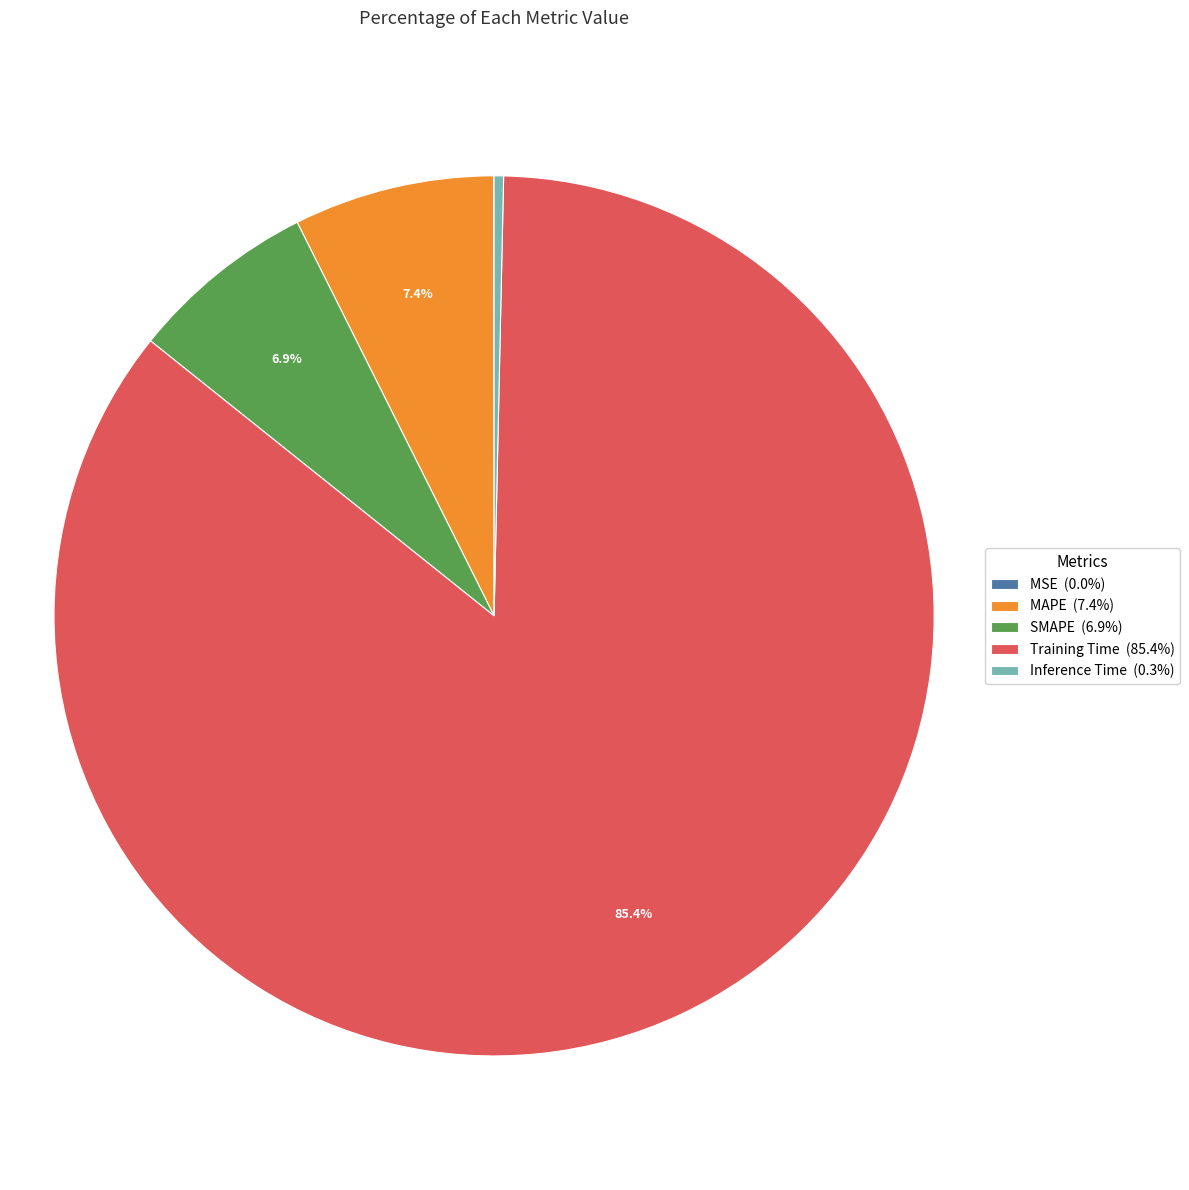

What is the total percentage of Training Time and SMAPE?

92.3%